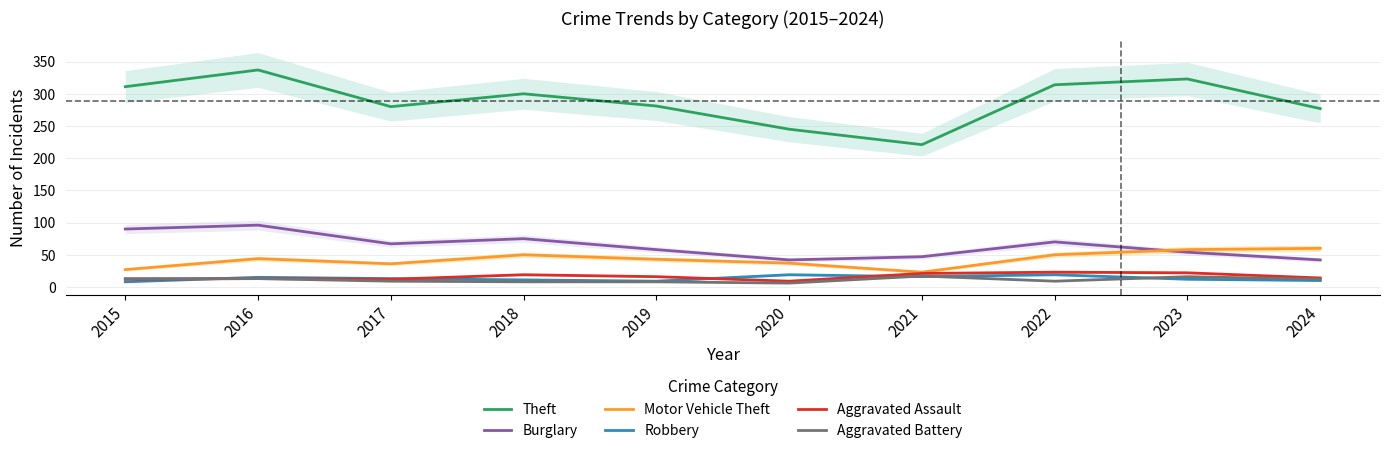

Reading right to left, list all the values displayed in this chart.

Theft: 277	323	314	221	245	281	300	280	337	311
Burglary: 42	54	70	47	42	58	75	67	96	90
Motor Vehicle Theft: 60	58	50	23	37	43	50	36	44	27
Robbery: 10	12	19	16	19	9	11	13	15	8
Aggravated Assault: 14	22	23	21	9	16	19	12	13	12
Aggravated Battery: 12	16	9	17	6	8	8	9	13	13